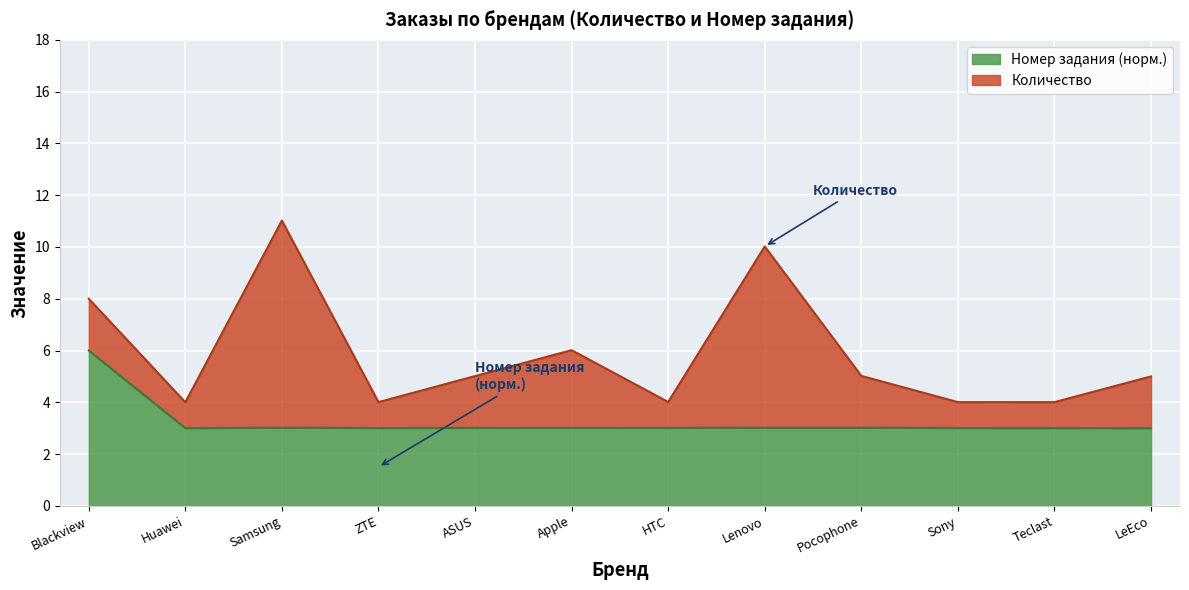

What value does the data have at Pocophone?

3.0